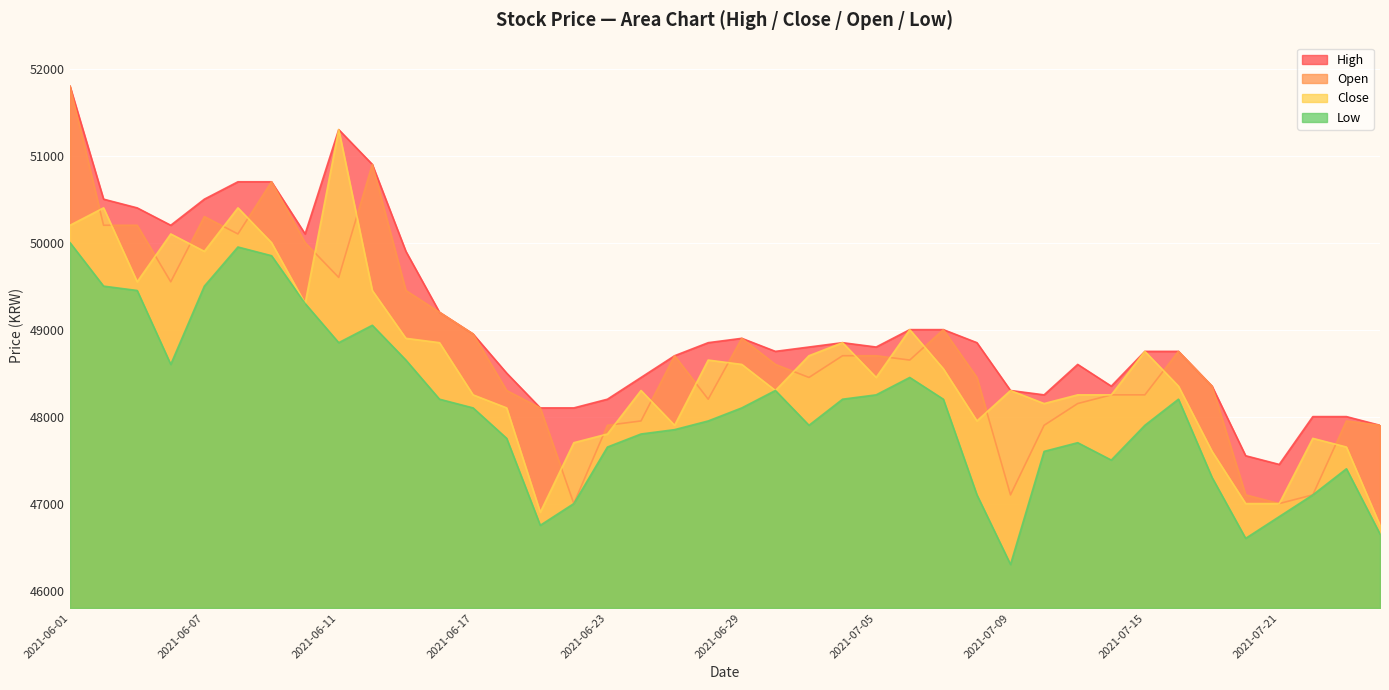

What is the approximate value of Close at 2021-06-25, to the nearest 50?

47900